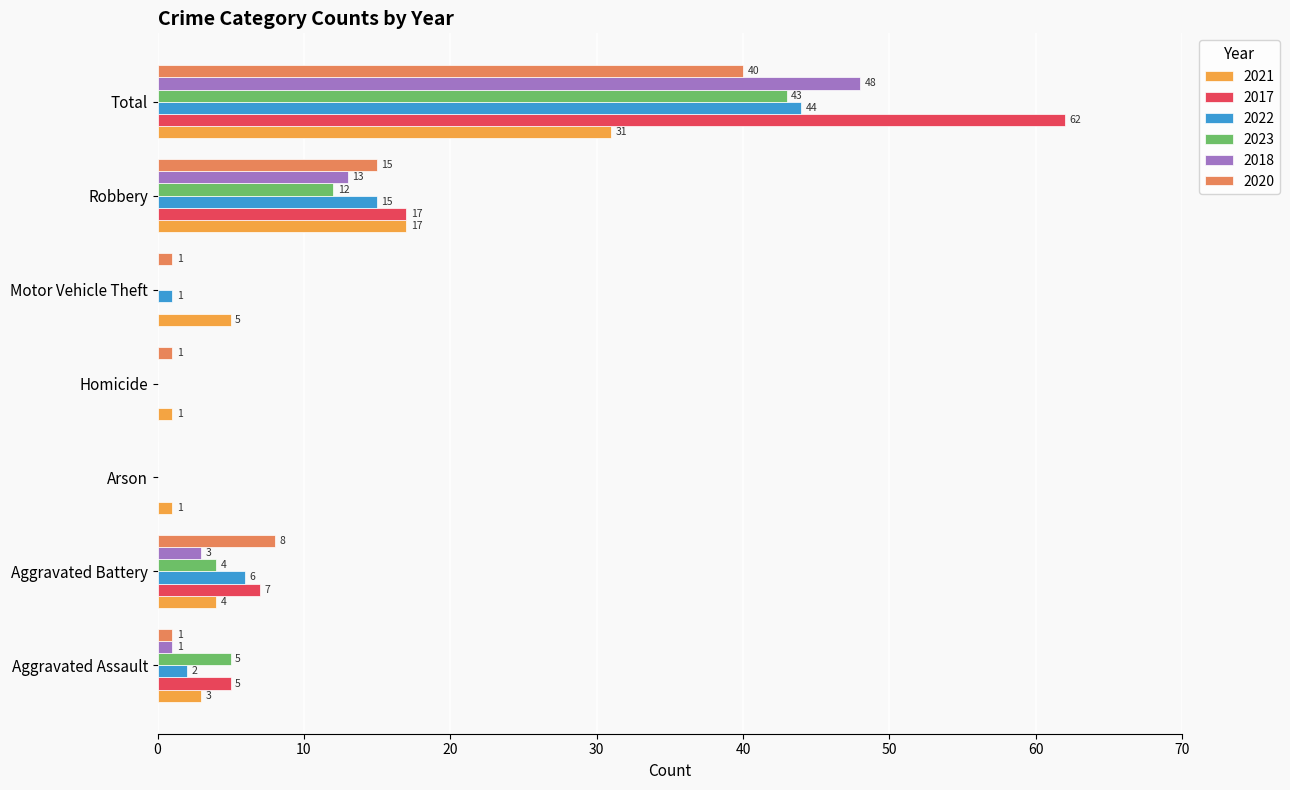

What is the maximum value shown in the chart?

62